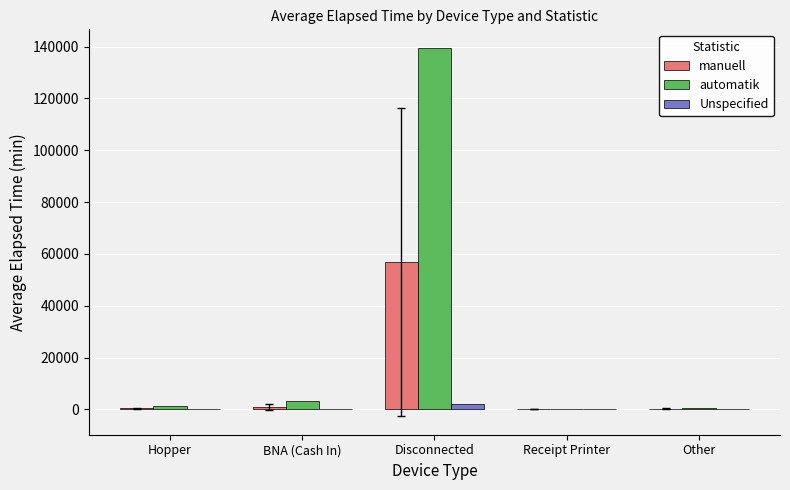

What is the highest value of the automatik series?

139515.0